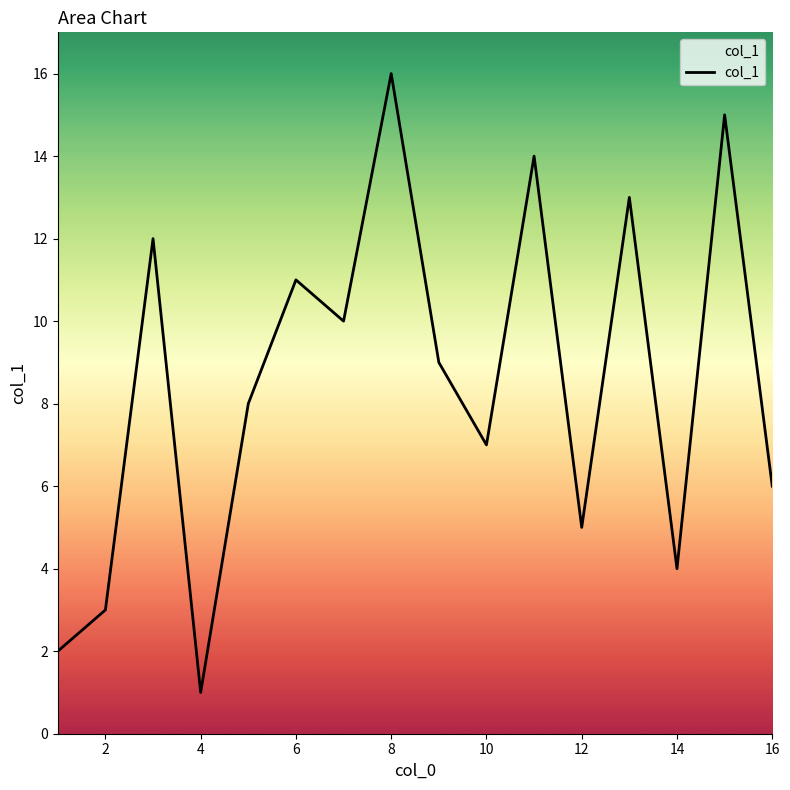

What is the minimum value shown in the chart?

1